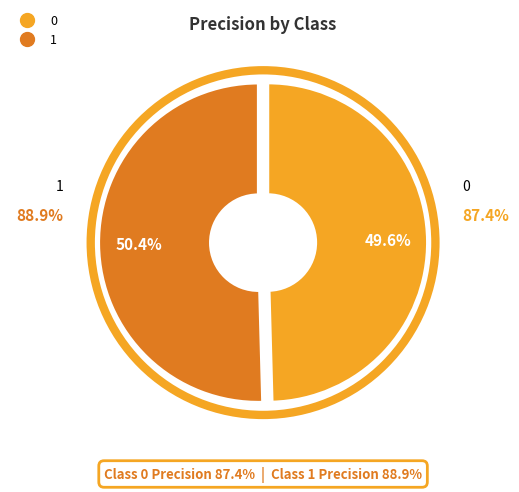

Is the sum of 0 and 1 greater than half?

Yes